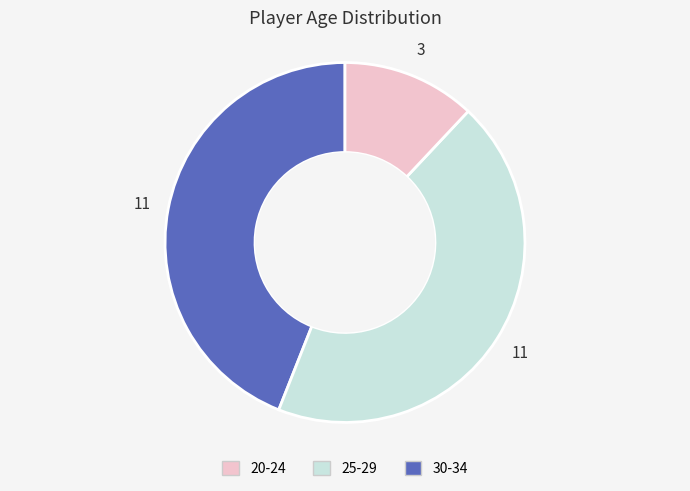

Is there a majority slice in this chart?

No